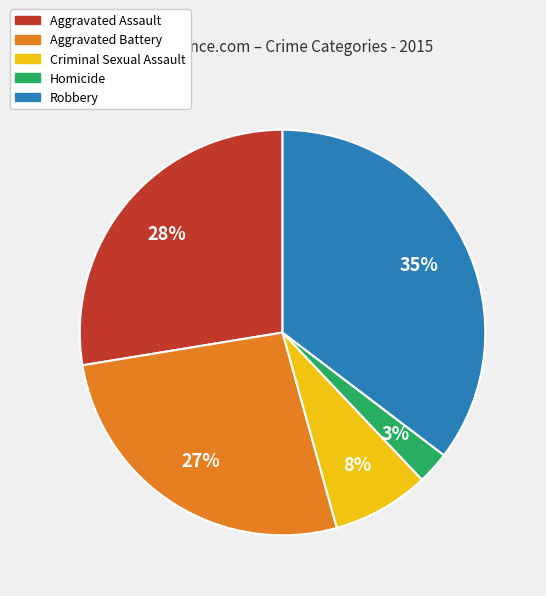

Is it true that Criminal Sexual Assault is 14% of the pie?

False